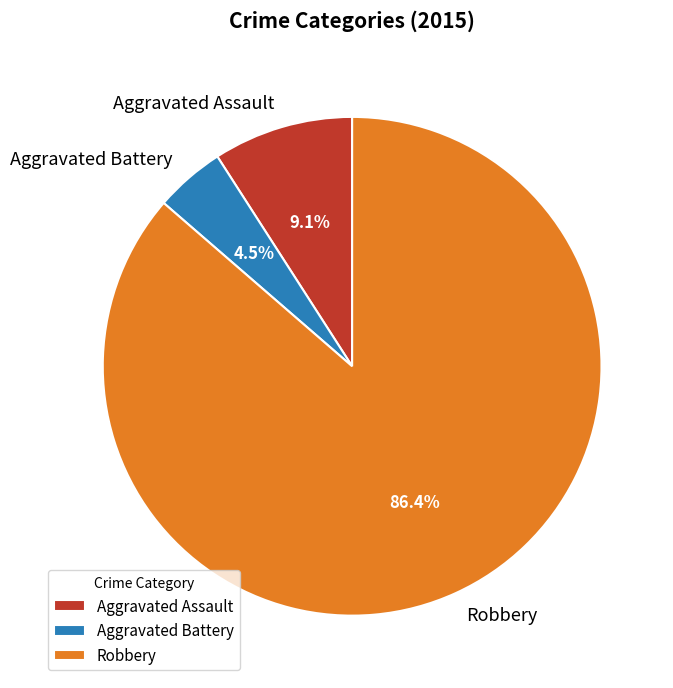

To the nearest percent, what is the average slice percentage?

33%